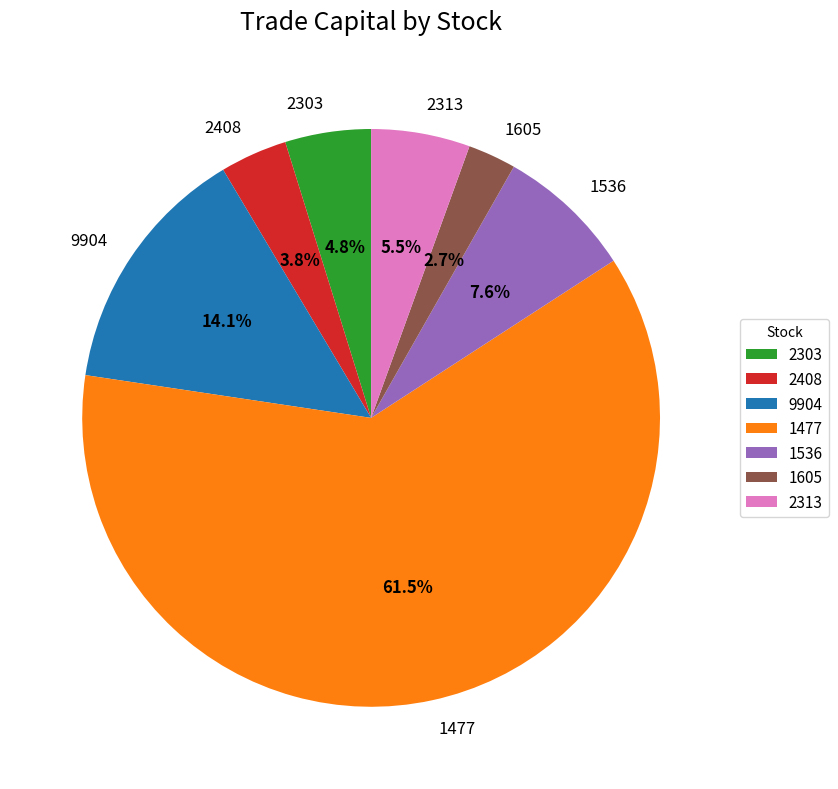

What is the largest slice in the pie chart?

1477